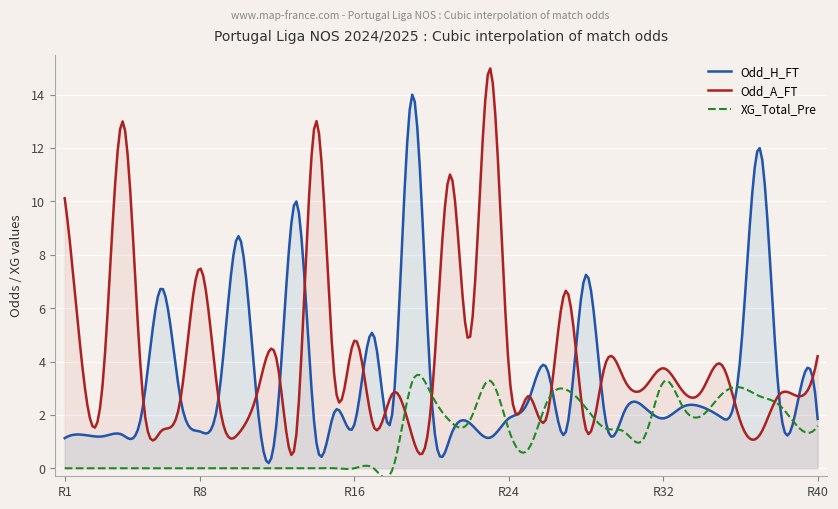

What is the difference between the highest and lowest values at 31?

1.9